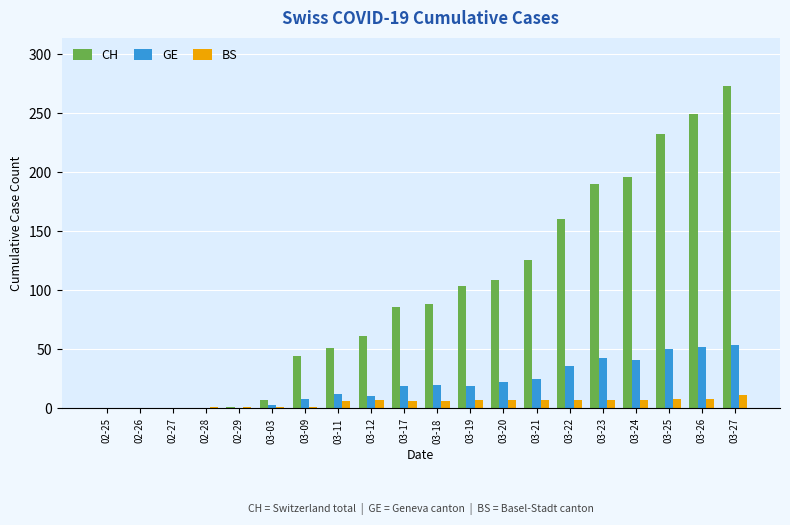

What is the average value of the BS series?

5